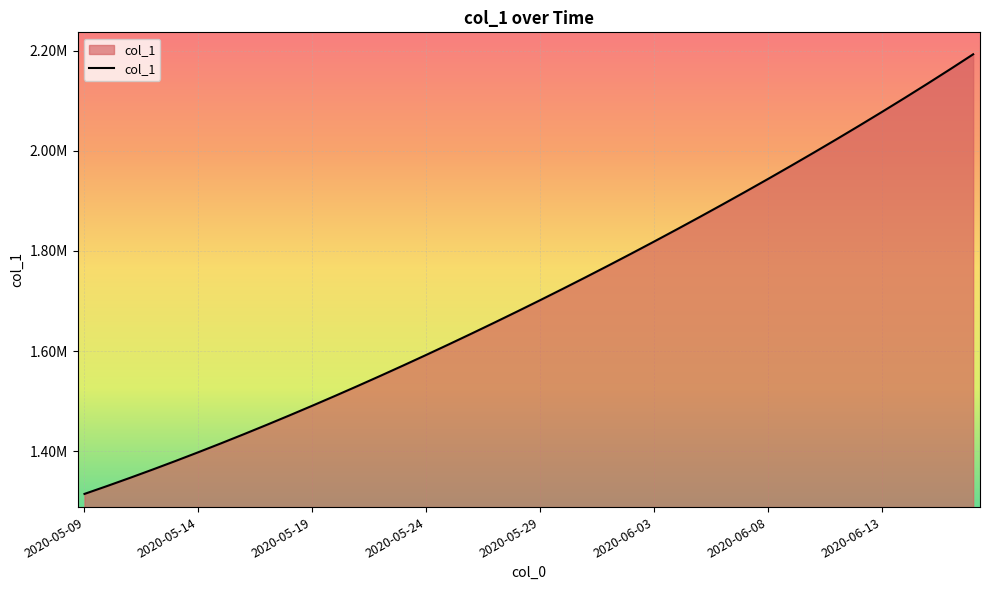

Is this an area chart (filled region under the line)?

Yes